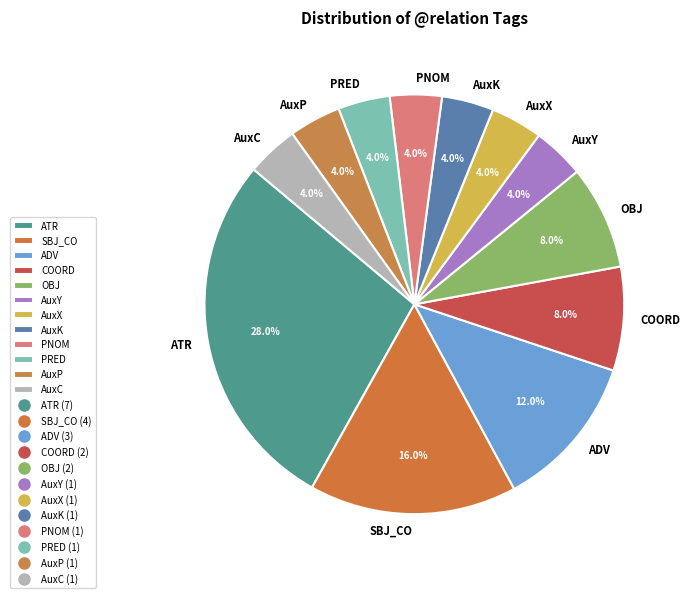

Is there a majority slice in this chart?

No